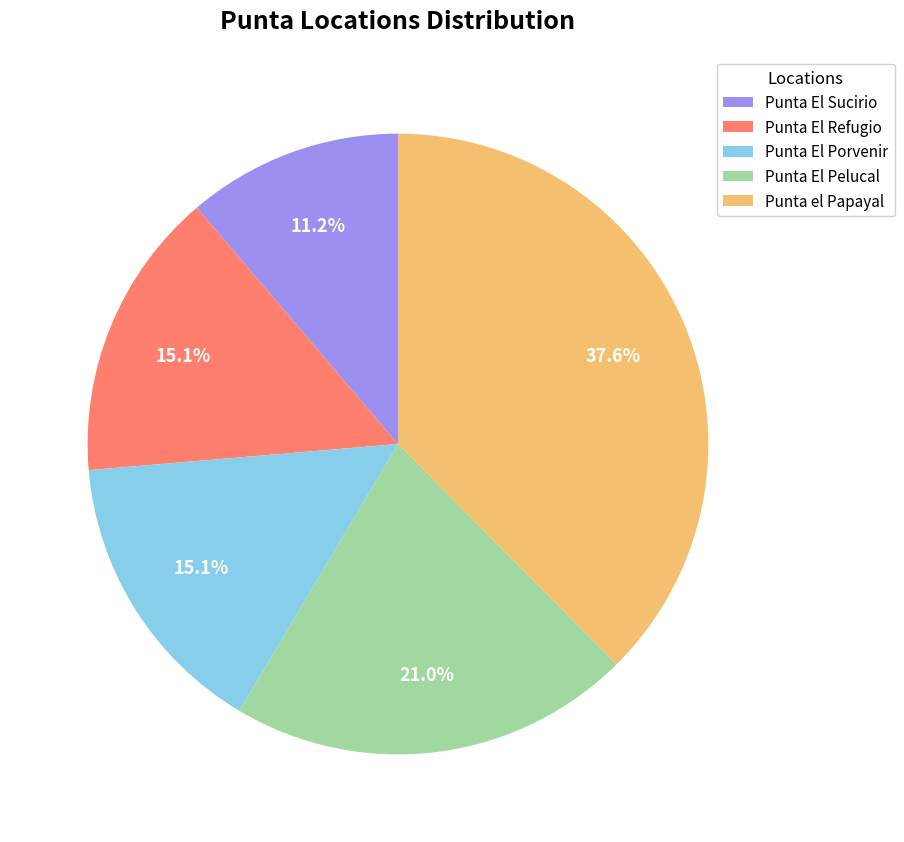

Is it true that Punta El Pelucal is 21% of the pie?

True